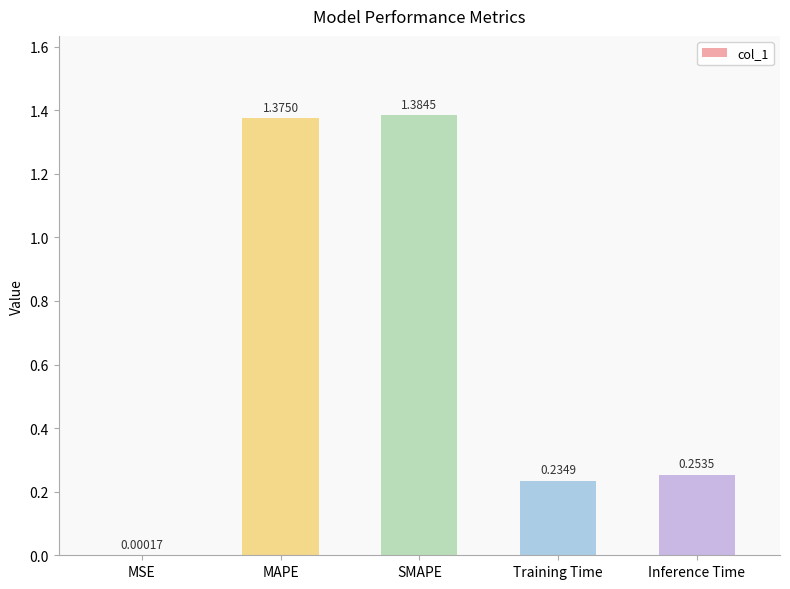

What is the sum of all values?

3.2